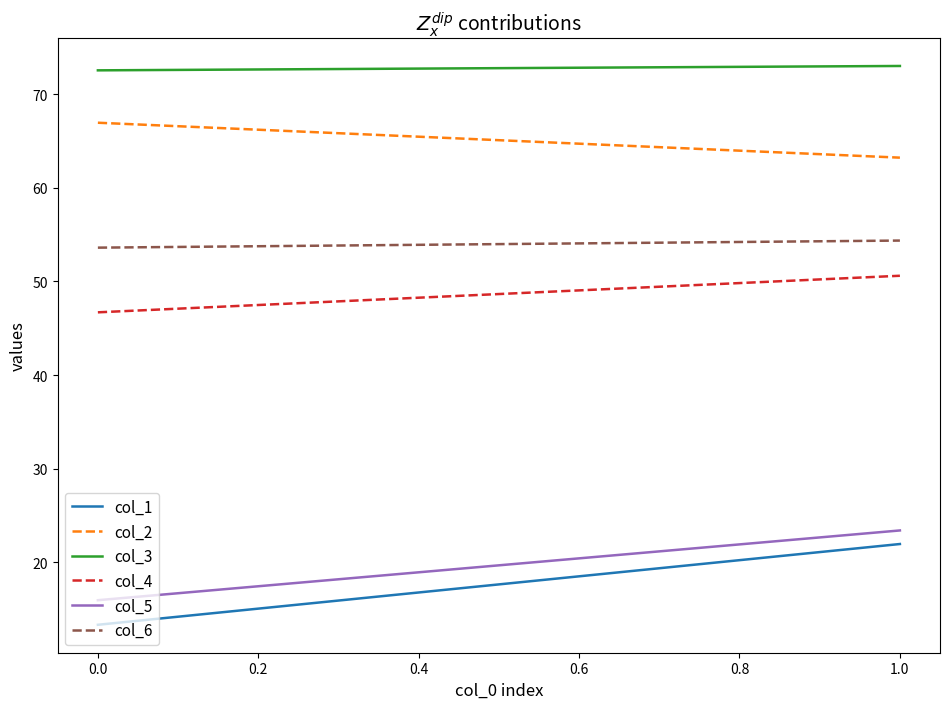

What is the value of the col_6 point at the 2nd from the left?

54.4